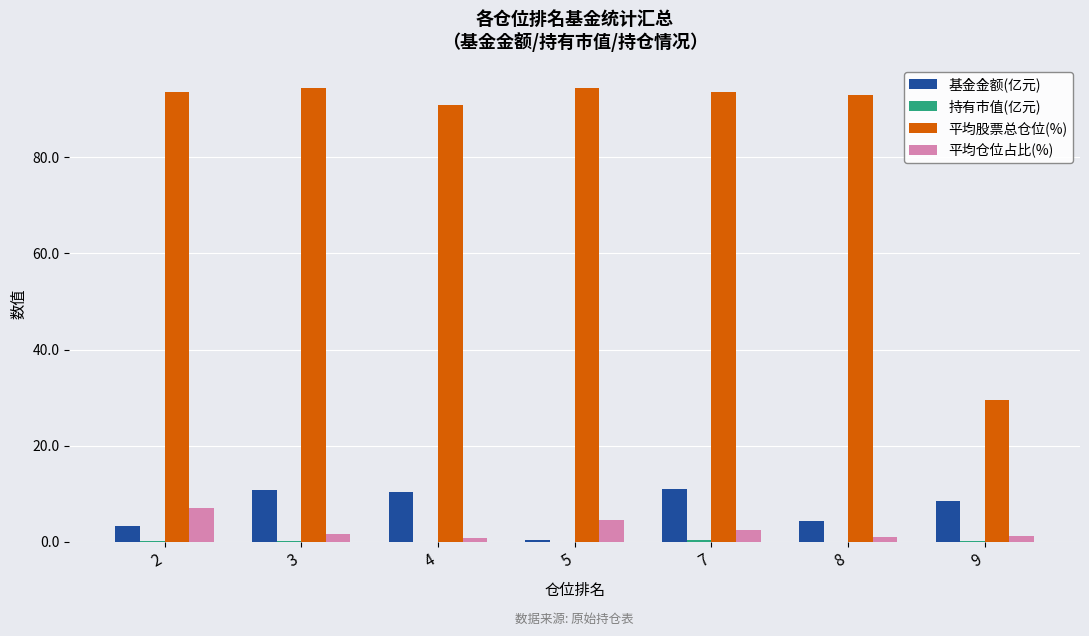

What is the maximum value for 基金金额(亿元)?

11.1